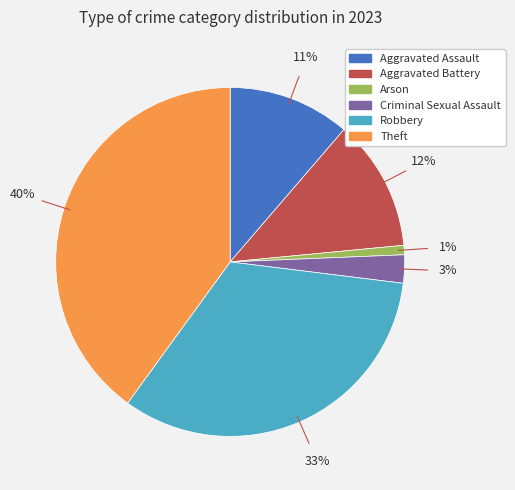

Which slice is the largest?

Theft